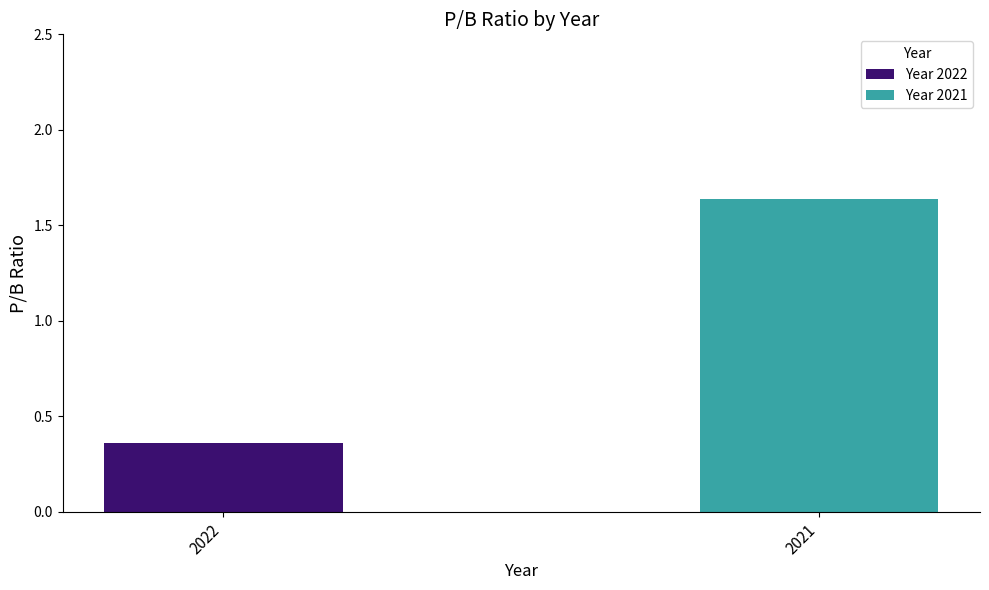

Which series has the widest spread of values?

Year 2022